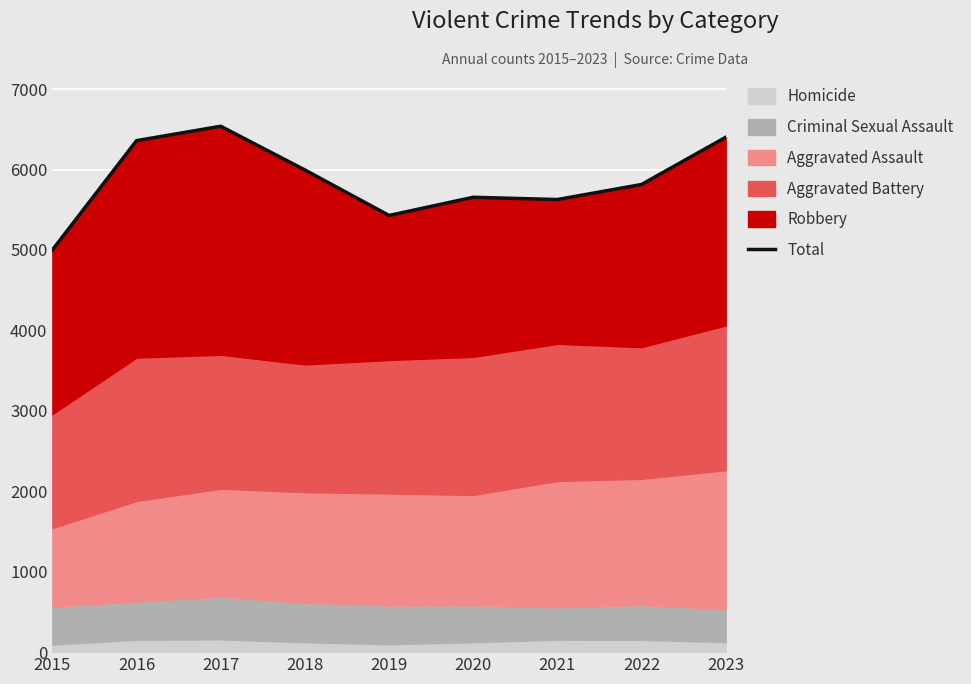

Rank the categories by value from lowest to highest.

2015, 2019, 2021, 2020, 2022, 2018, 2016, 2023, 2017